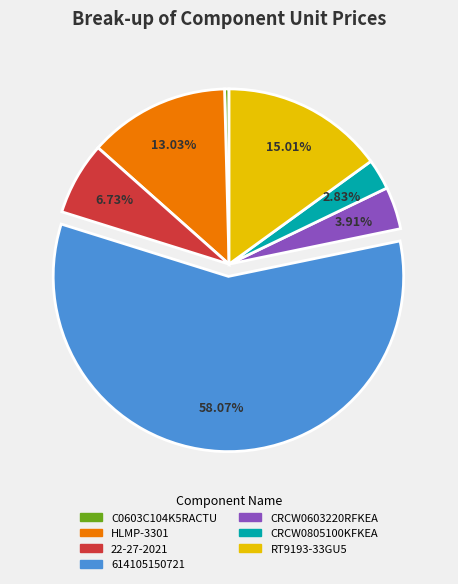

To the nearest percent, what portion does 22-27-2021 represent?

7%